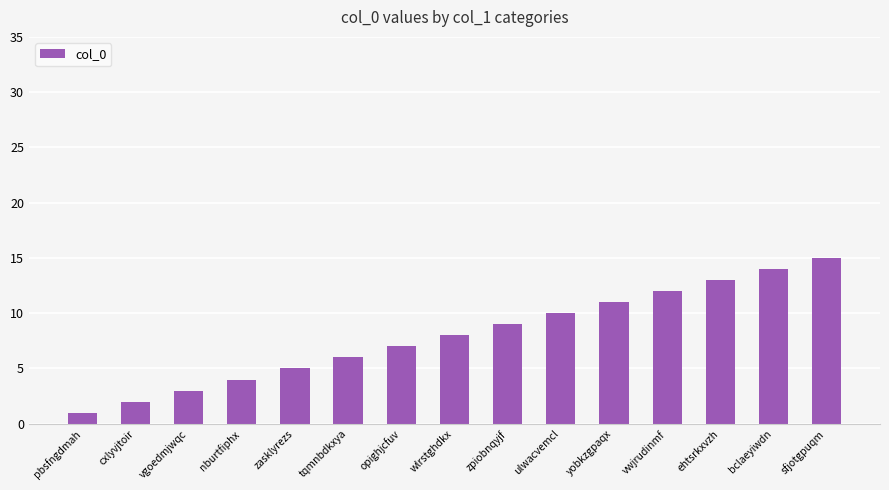

What is the maximum value shown in the chart?

15